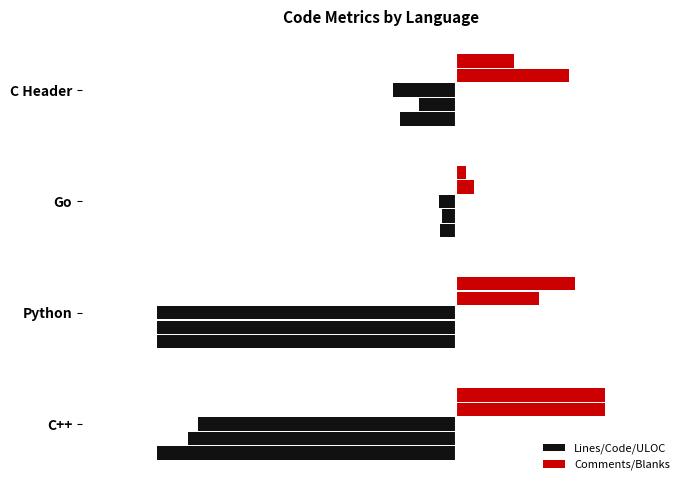

List the series in order of their overall mean, lowest first.

Lines, Comments